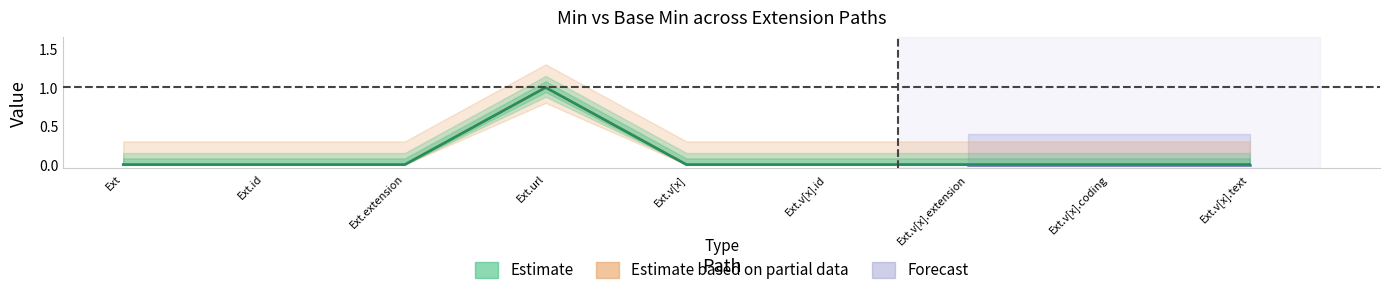

How many interior local peaks does the Base Min series have?

1